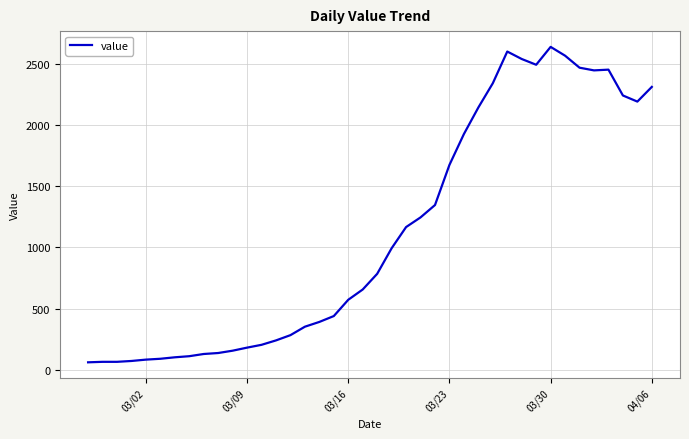

What is the difference between the maximum and minimum values?

2577